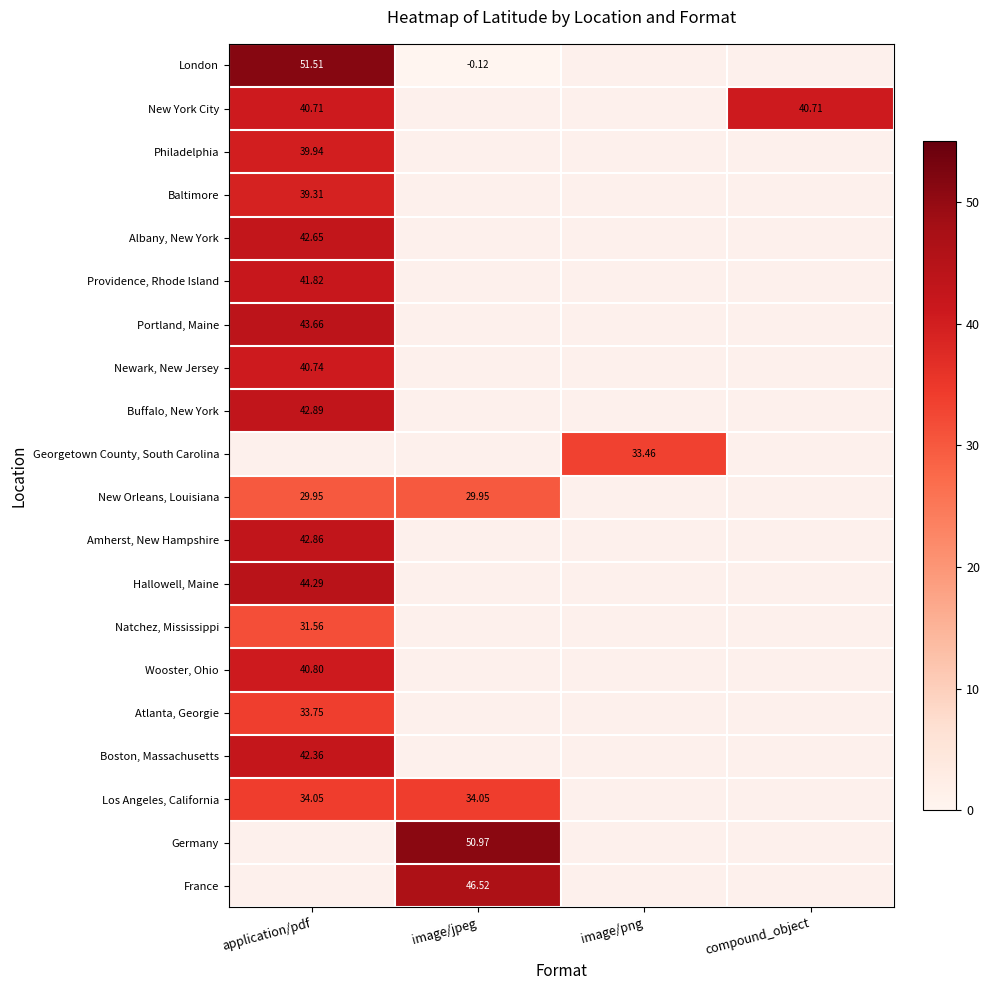

Is the value of Newark, New Jersey at application/pdf greater than the value of Los Angeles, California at image/jpeg?

Yes